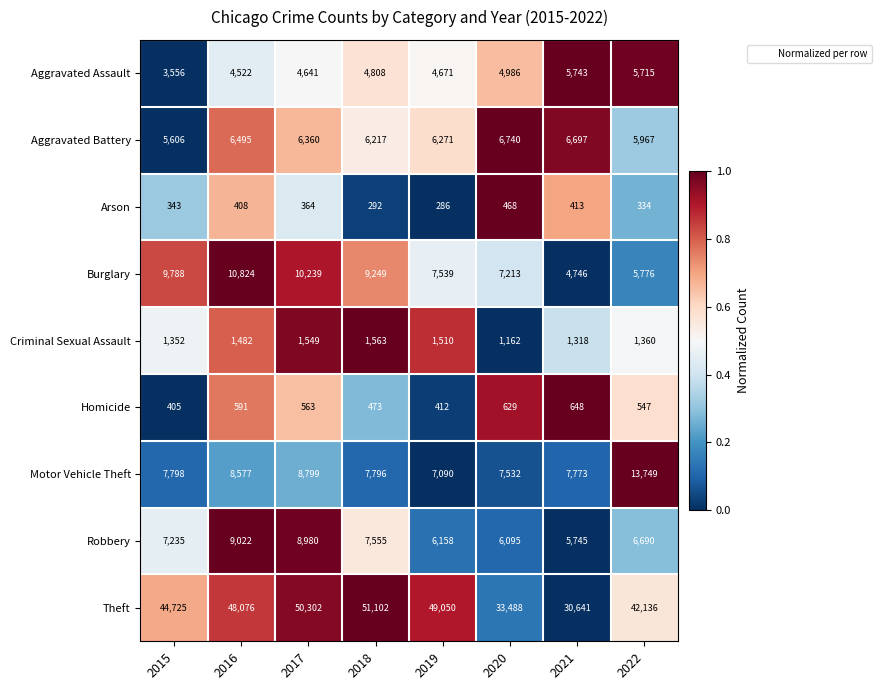

True or false: Homicide has a value of 188 at 2018.

False